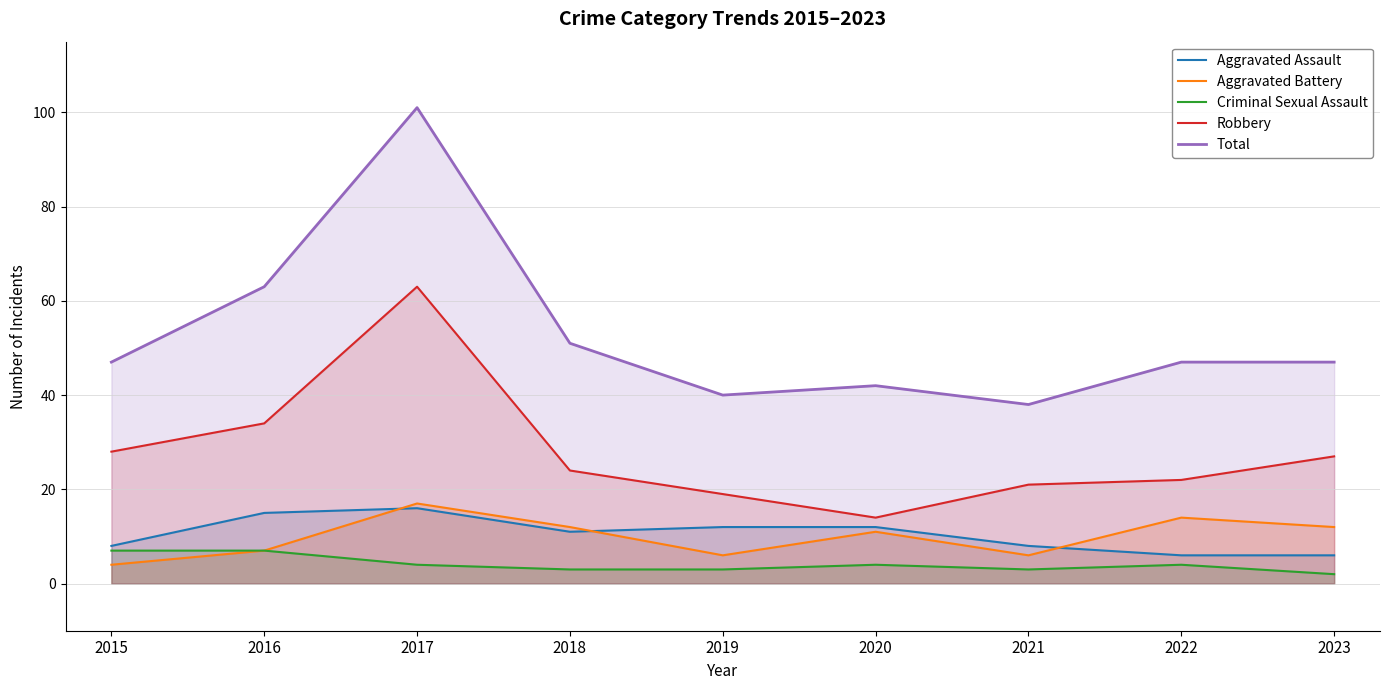

Rank the series at 2018 from lowest to highest value.

Criminal Sexual Assault, Aggravated Assault, Aggravated Battery, Robbery, Total